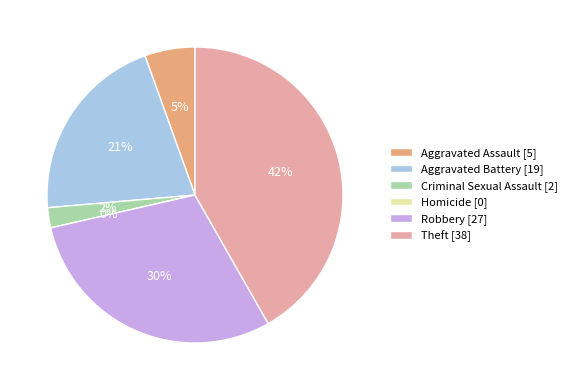

The Criminal Sexual Assault slice represents 1% of the pie. True or false?

False